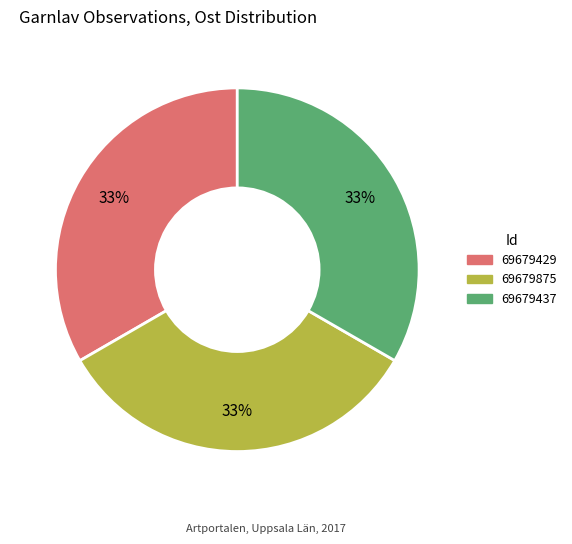

The 69679875 slice represents 33% of the pie. True or false?

True